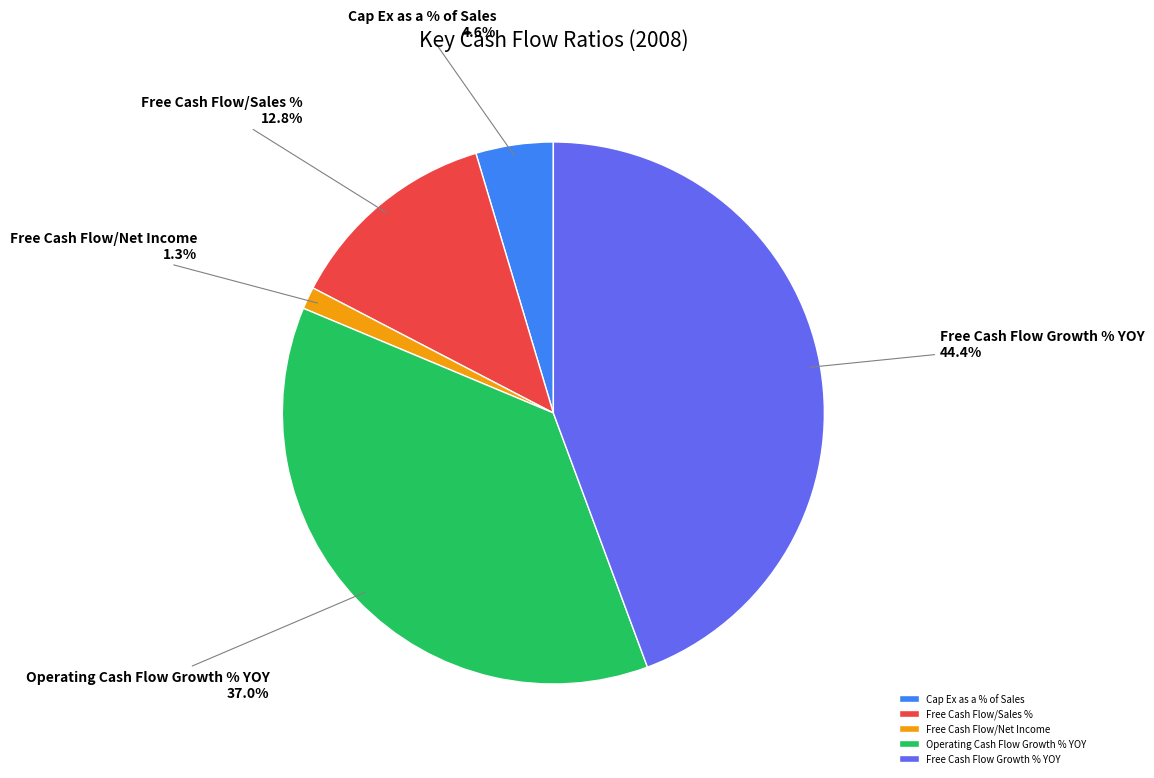

To the nearest percent, what portion does Free Cash Flow Growth % YOY represent?

44%